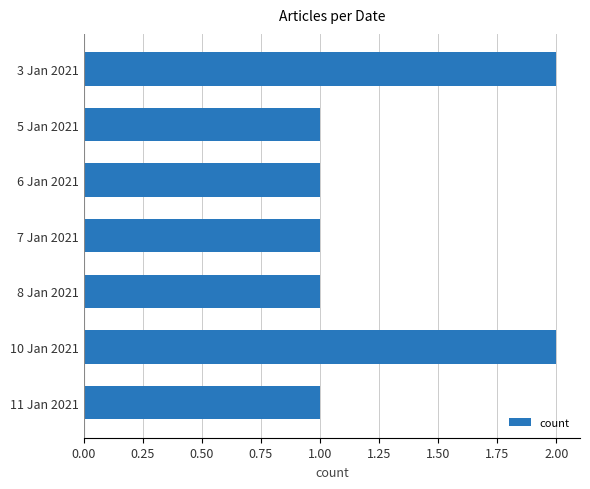

What is the difference between the second highest and second lowest values?

1